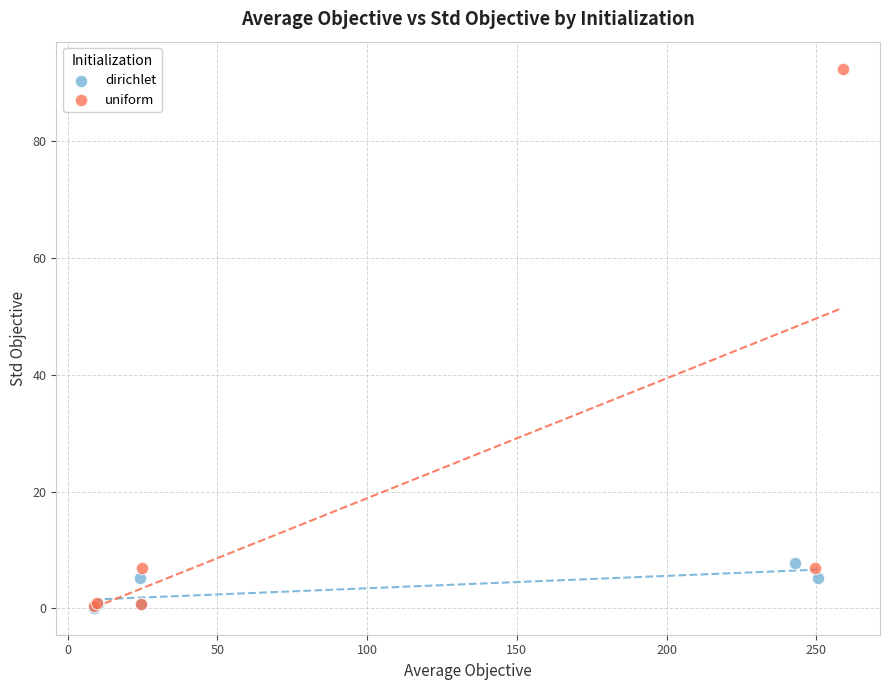

Which series contains the highest Y value?

uniform